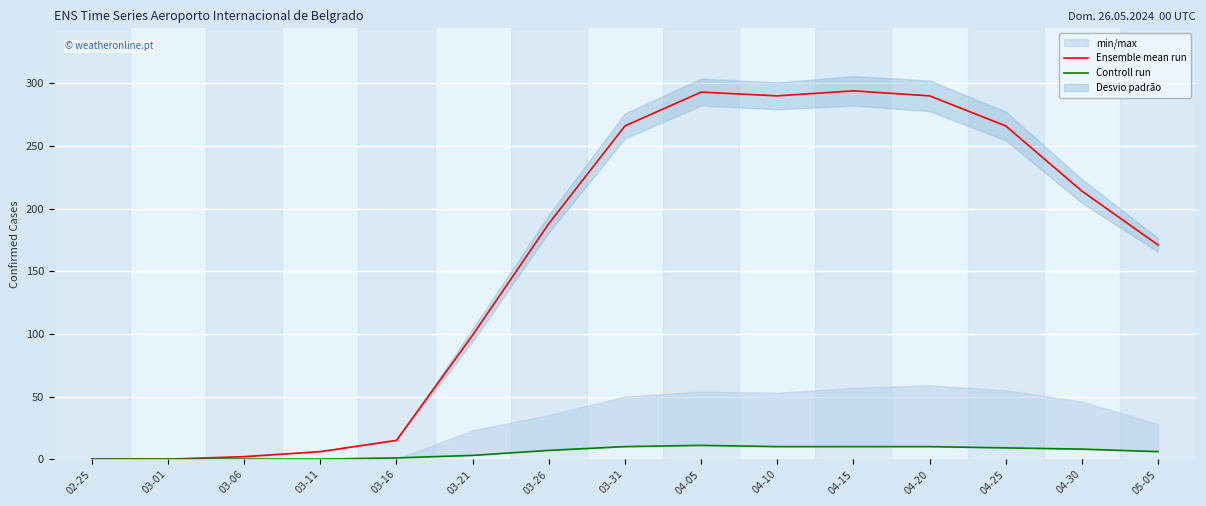

Reading right to left, what are all the values shown in this chart?

Ensemble mean run: 05-05=171	04-30=214	04-25=266	04-20=290	04-15=294	04-10=290	04-05=293	03-31=266	03-26=188	03-21=99	03-16=15	03-11=6	03-06=2	03-01=0	02-25=0
Controll run: 05-05=6	04-30=8	04-25=9	04-20=10	04-15=10	04-10=10	04-05=11	03-31=10	03-26=7	03-21=3	03-16=1	03-11=0	03-06=0	03-01=0	02-25=0